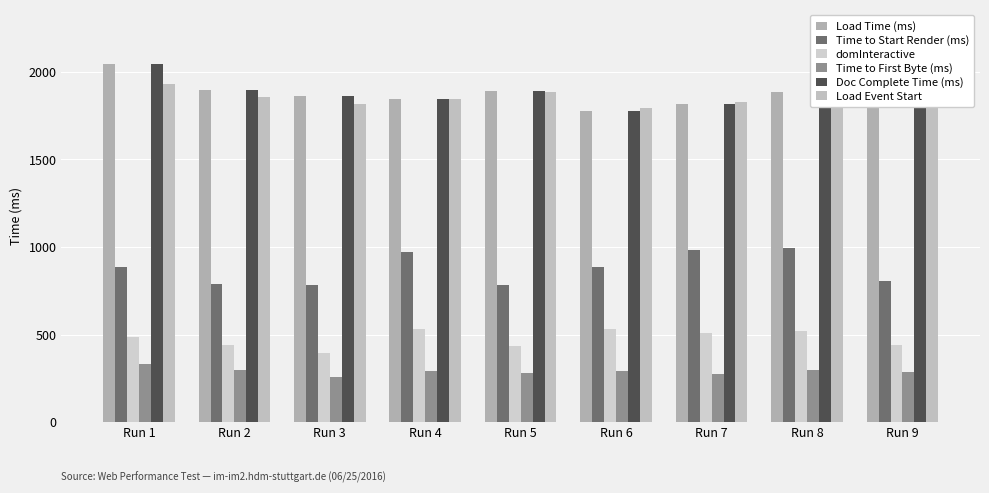

At which category does the chart reach its minimum across all series?

Run 3